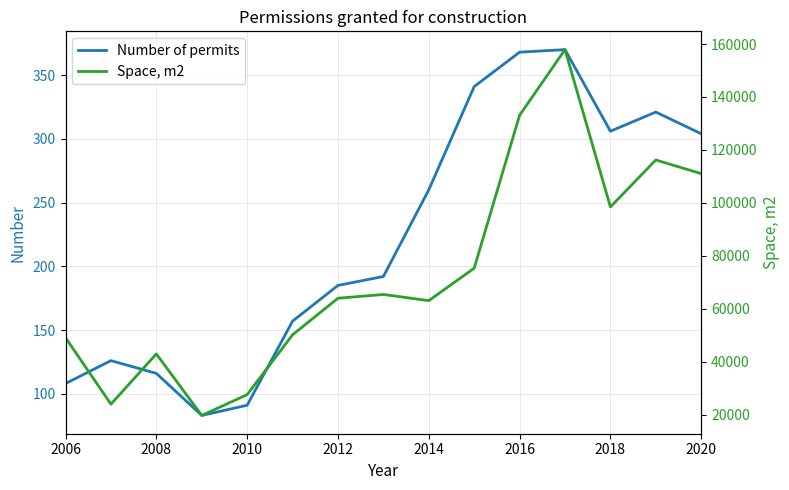

What is the highest value of the Number of permits series?

370